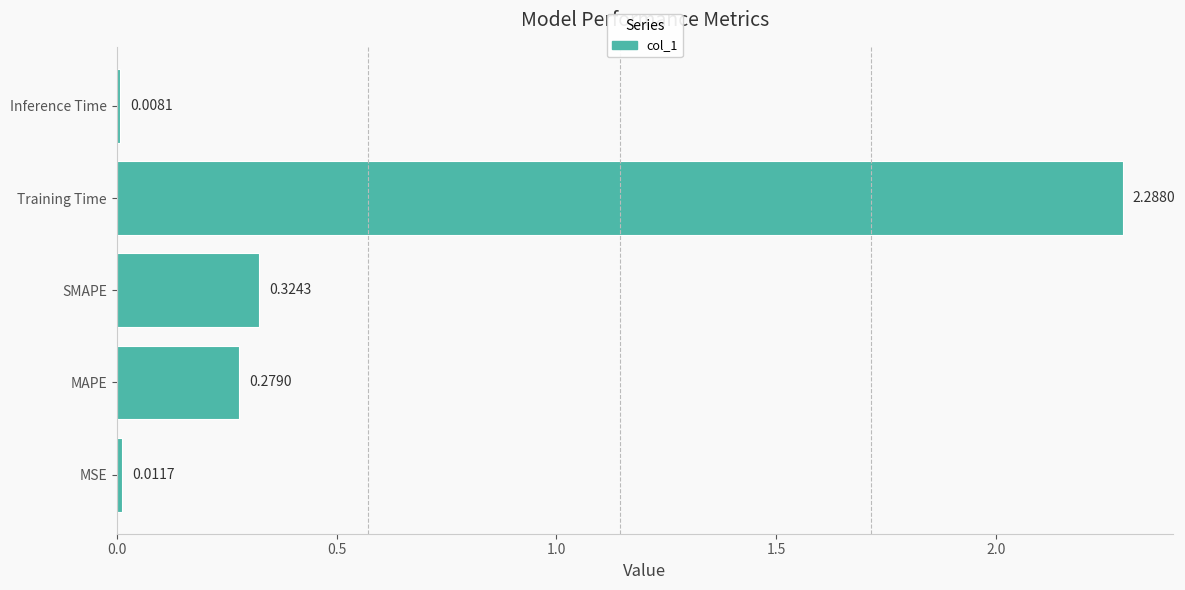

List the labels in order of value, smallest first.

Inference Time, MSE, MAPE, SMAPE, Training Time